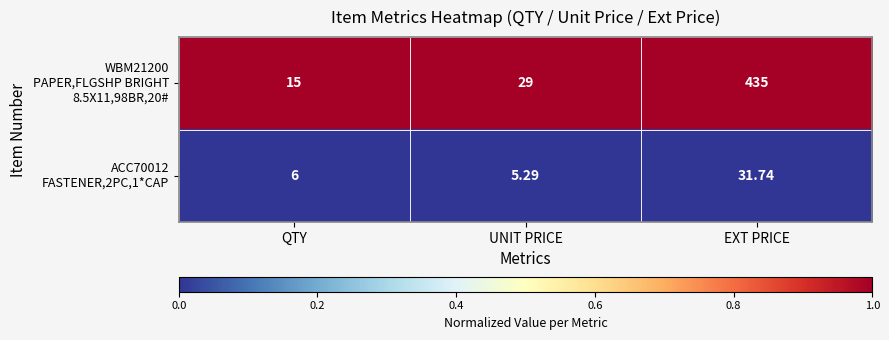

Which label corresponds to the smallest value in the chart?

UNIT PRICE